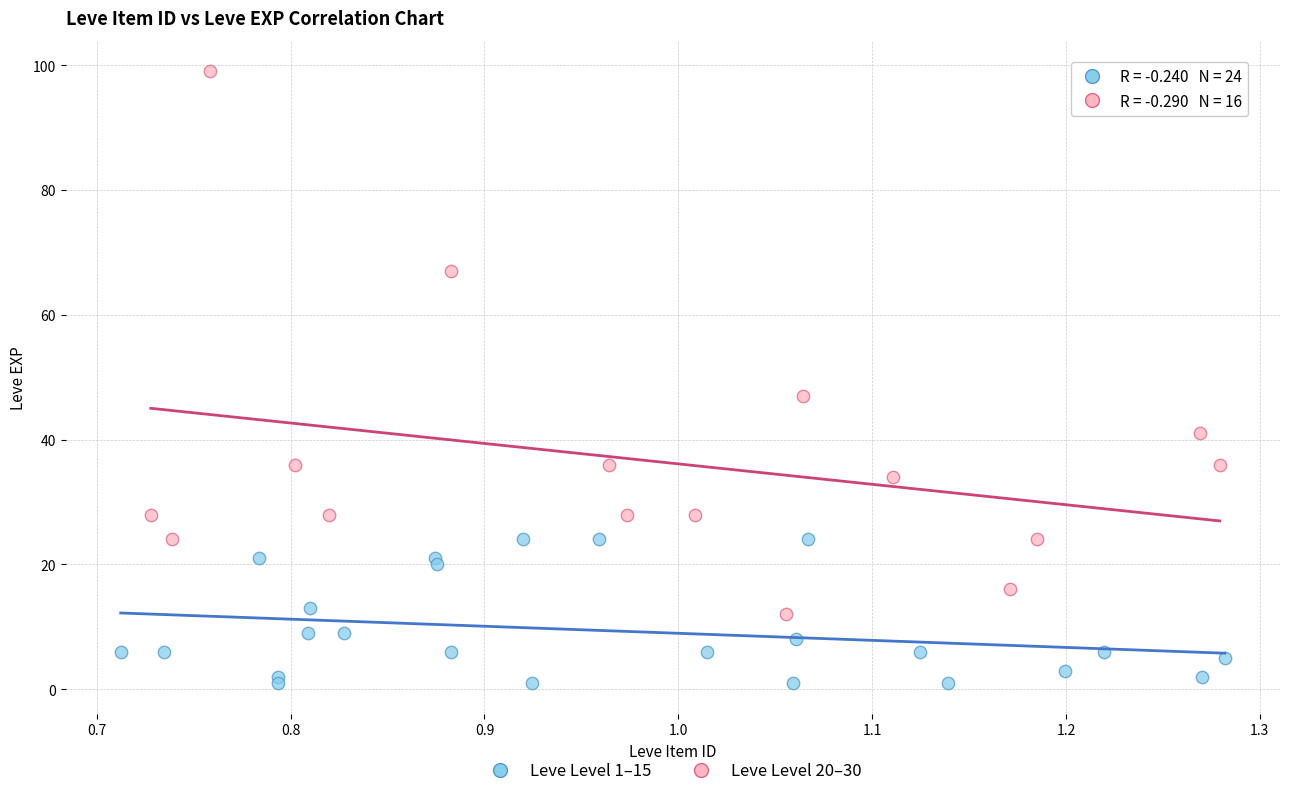

Which series reaches the maximum Y coordinate?

Leve Level 20–30